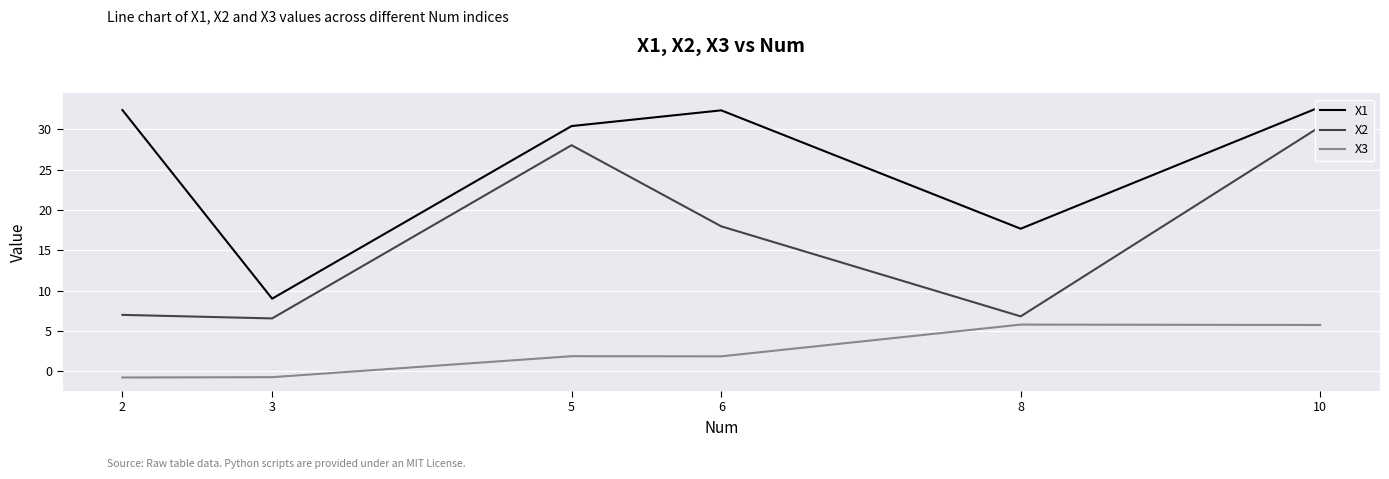

Reading right to left, extract all data points from this chart.

X1: 32.8	17.7	32.4	30.4	9.0	32.4
X2: 30.3	6.8	18.0	28.0	6.5	7.0
X3: 5.7	5.8	1.8	1.9	-0.7	-0.8